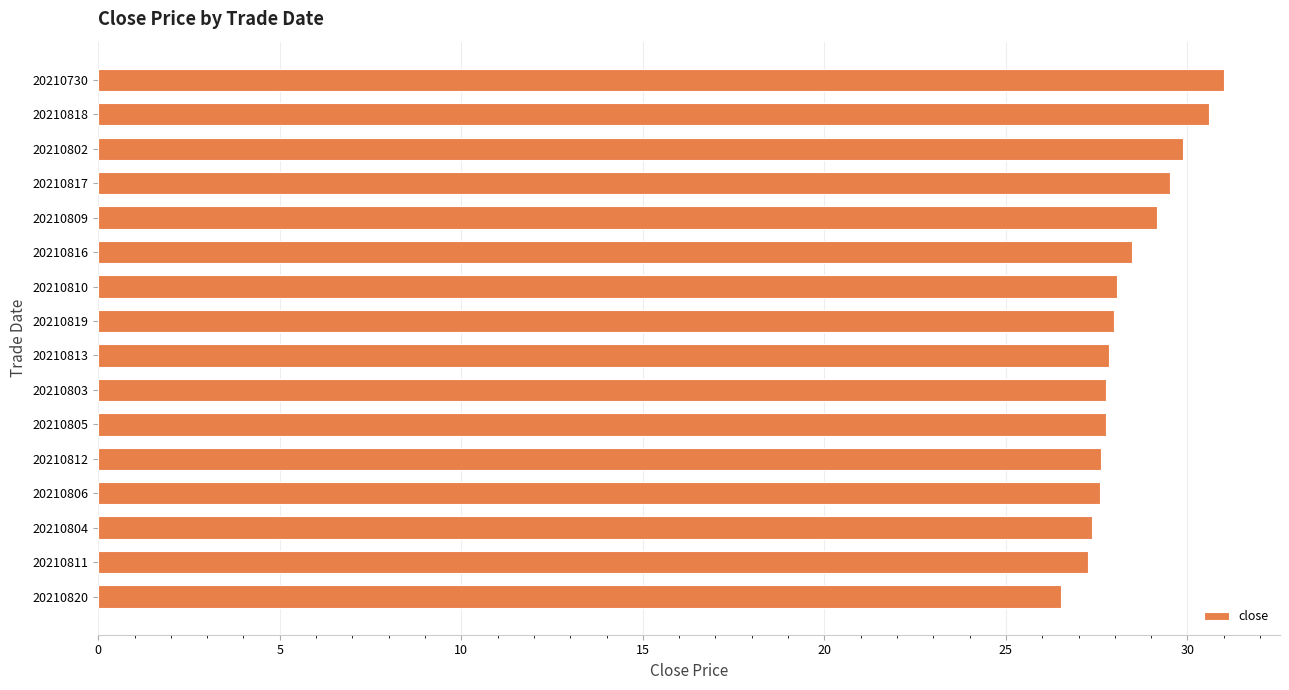

Is it true that the value at 20210803 is 27.8?

True